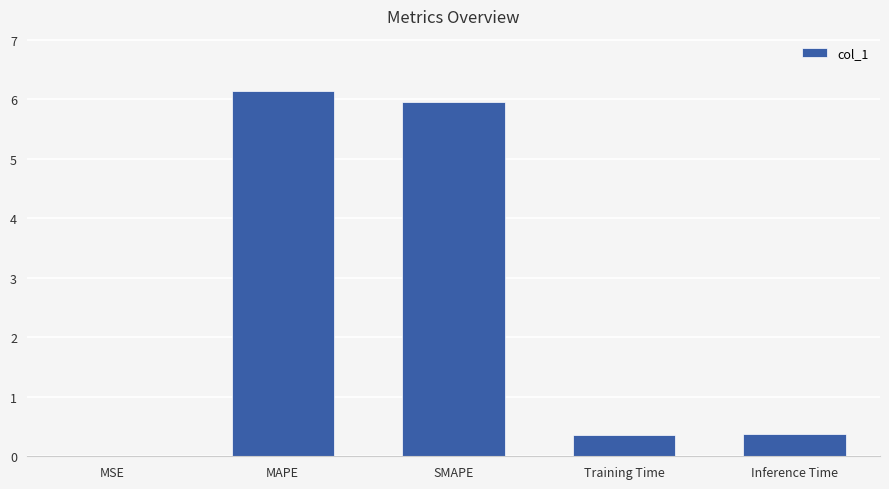

What value does the data have at MAPE?

6.1